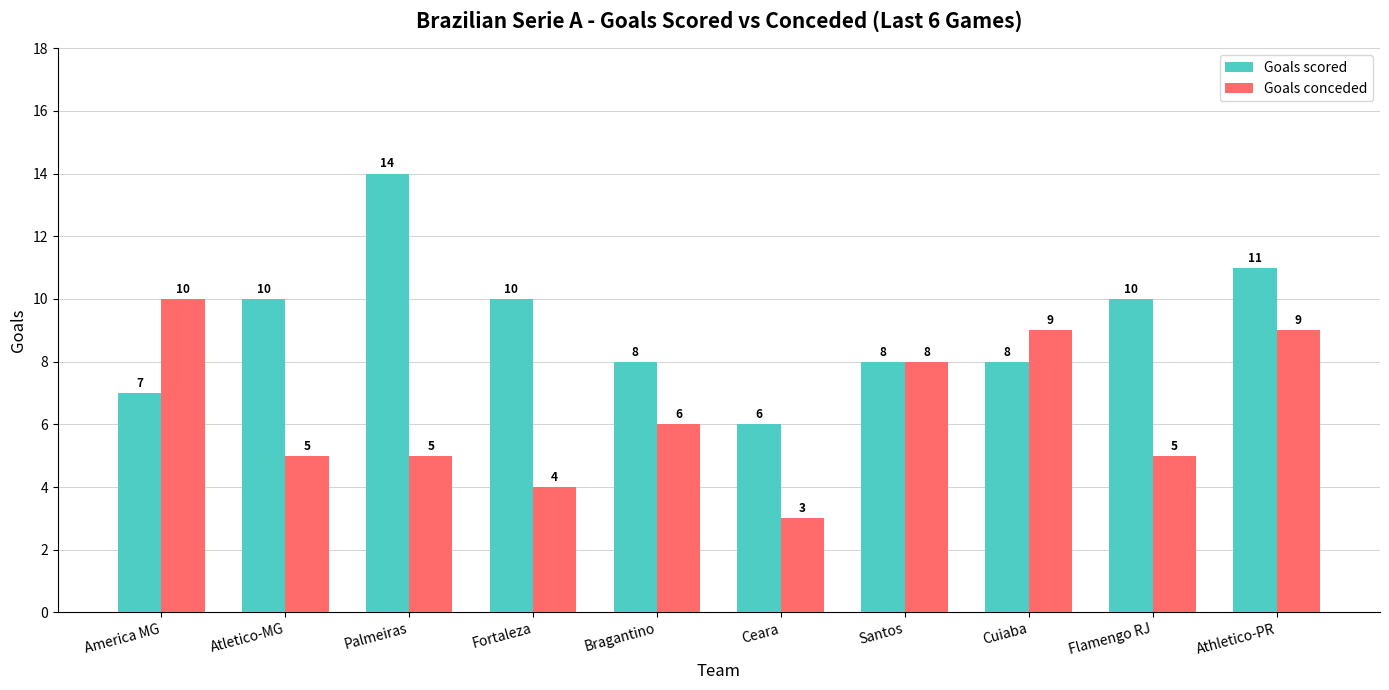

What is the approximate value of Goals conceded at Santos?

8